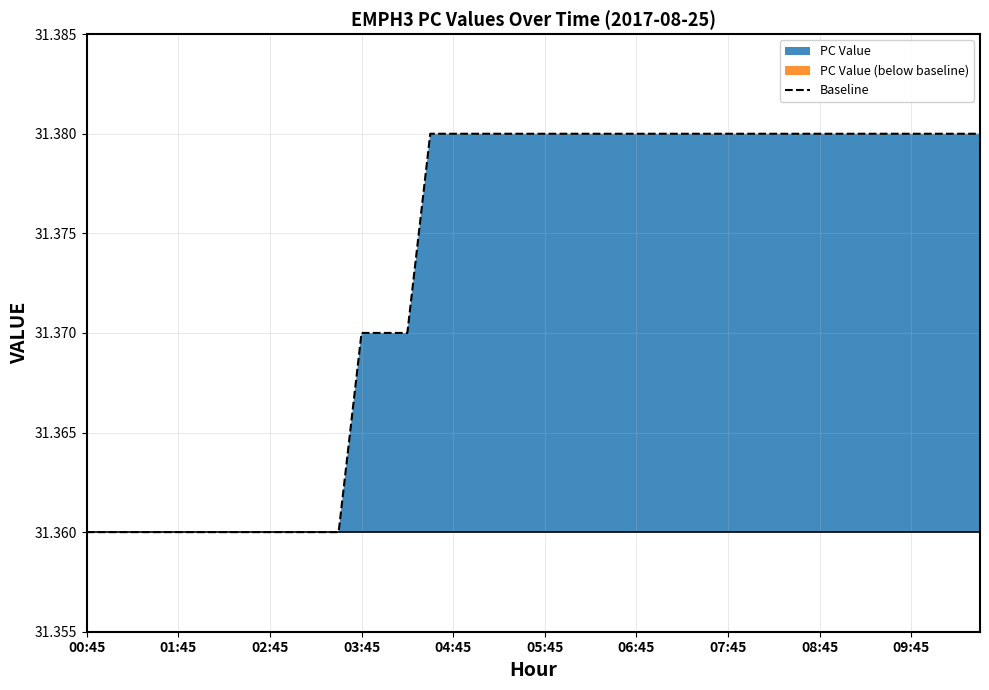

The chart shows a value of 31.4 at 10. True or false?

True